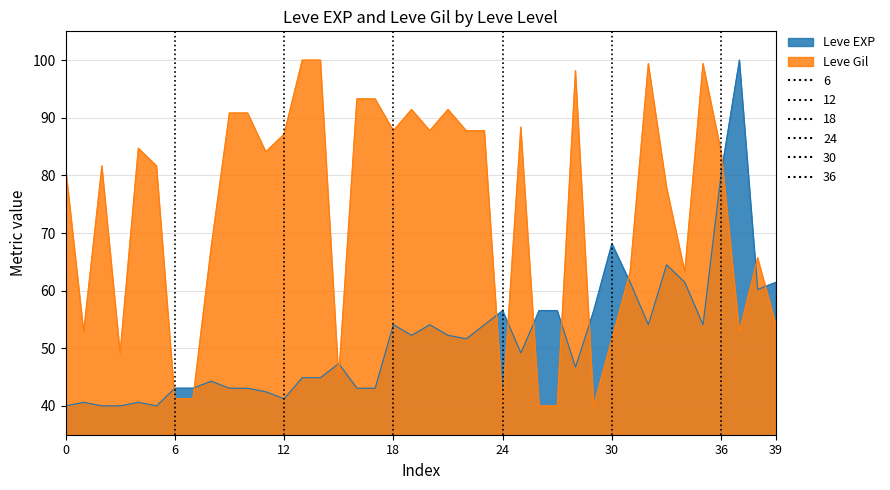

How many lines are shown in the chart?

2